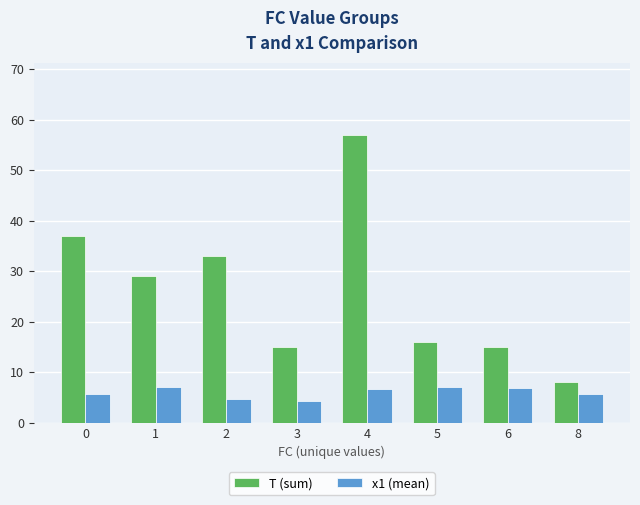

How many data points does each series have?

8